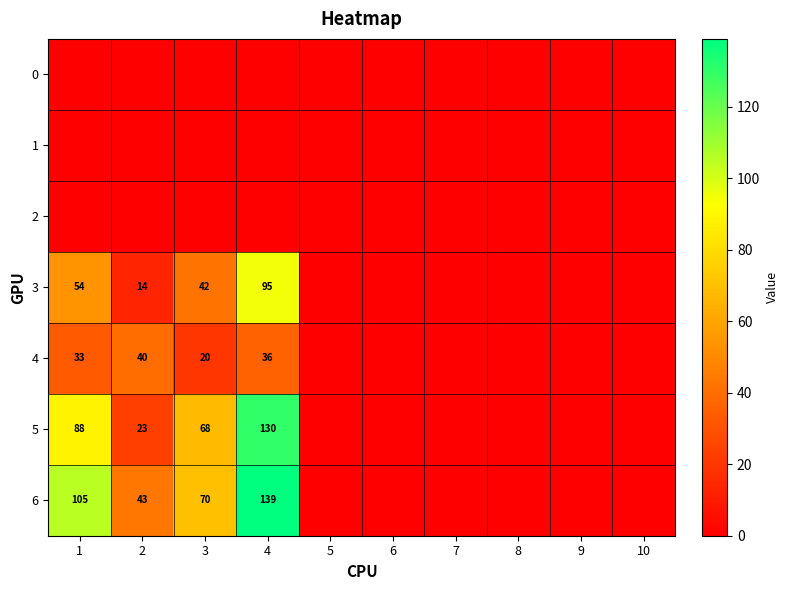

The 2 series shows 0 at 10. True or false?

True